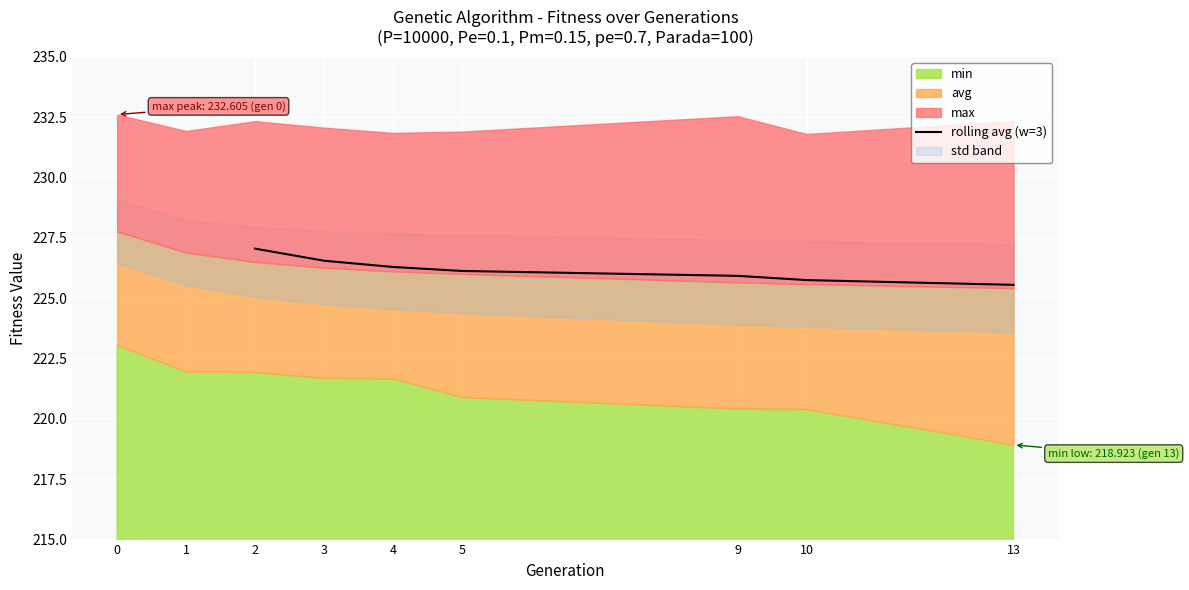

True or false: rolling avg (w=3) has a value of 93.2 at 3.

False